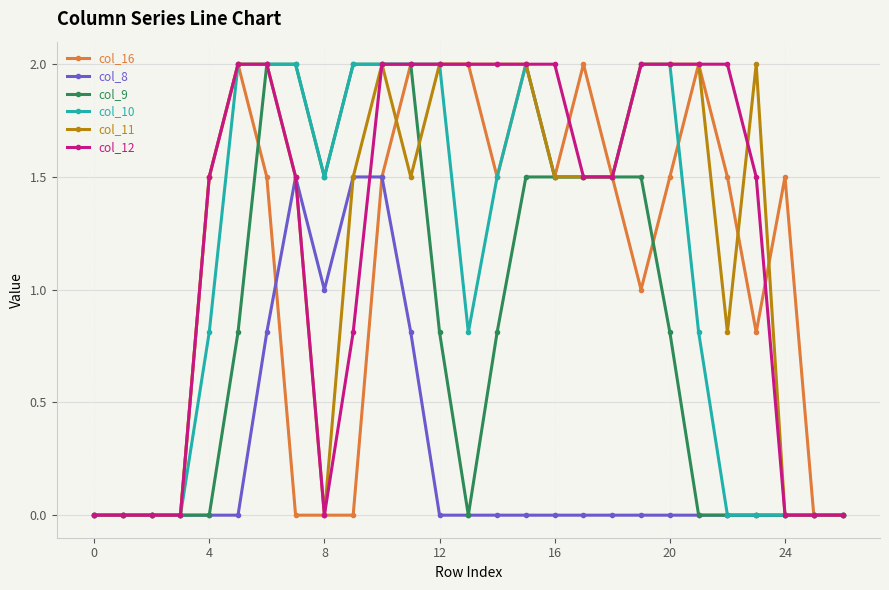

What is the maximum value for col_12?

2.0